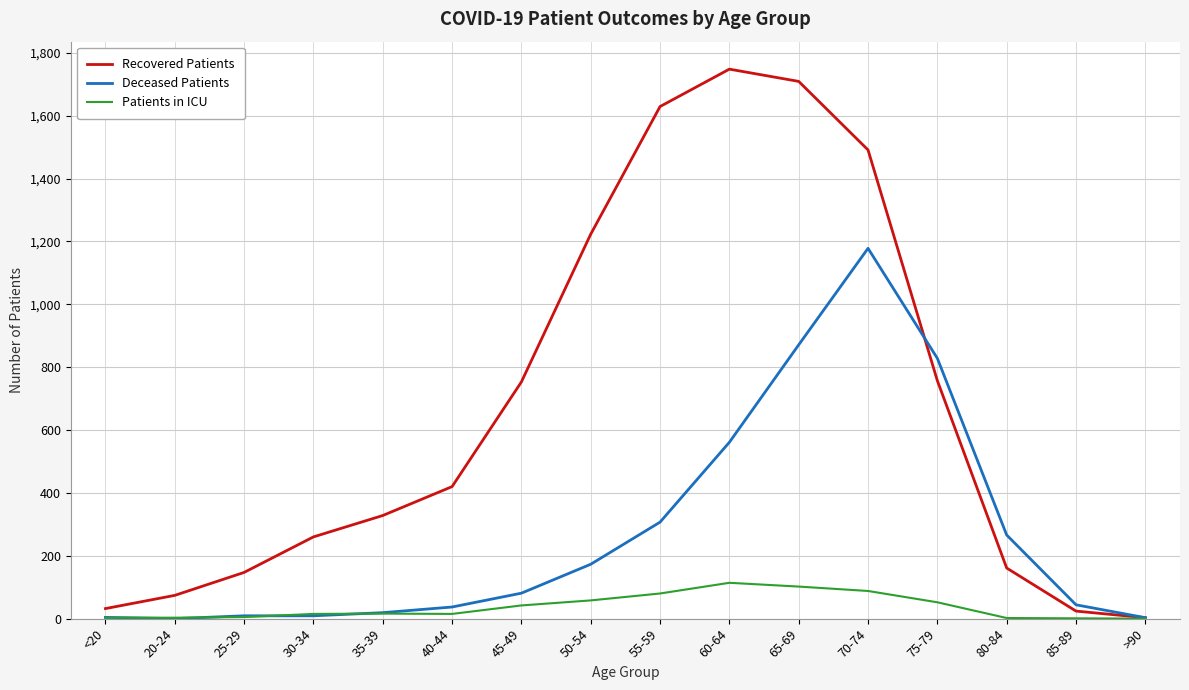

At how many categories does at least one series exceed 980?

5